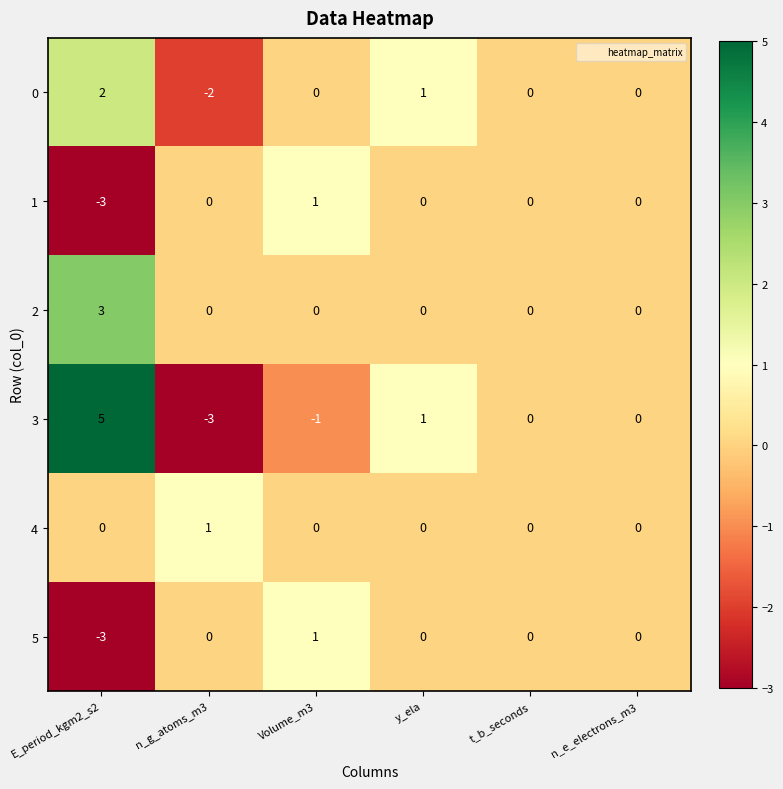

Which series has the widest spread of values?

3